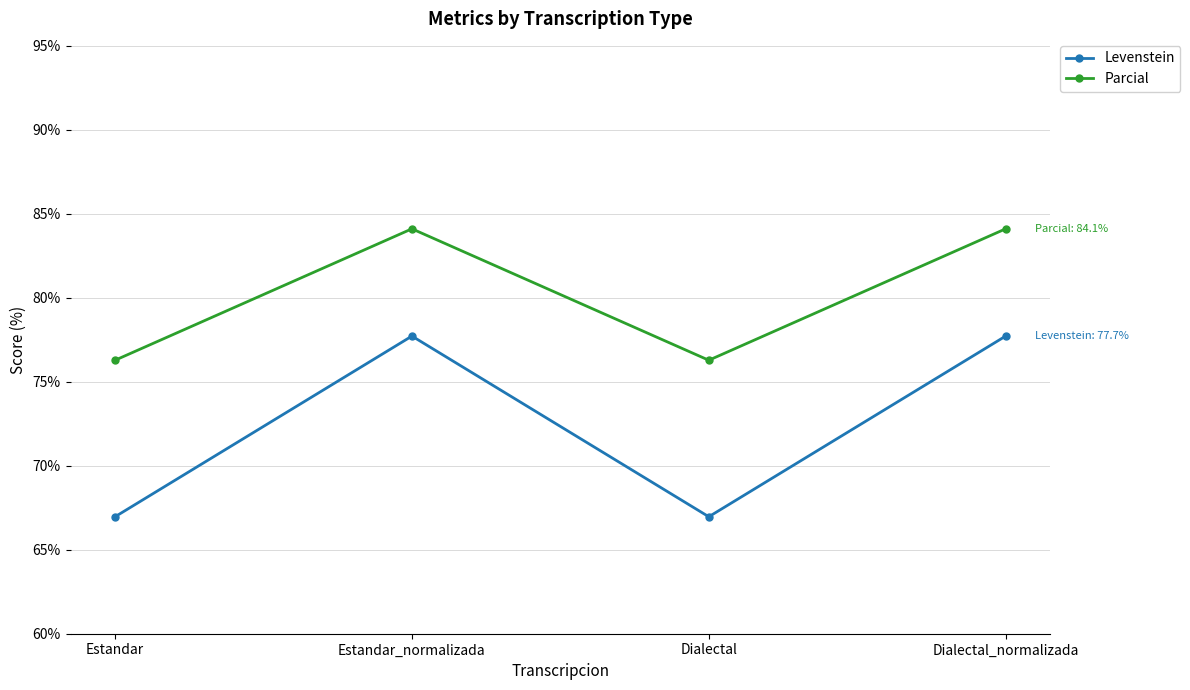

Is it true that Parcial equals 84.1 at Estandar_normalizada?

True